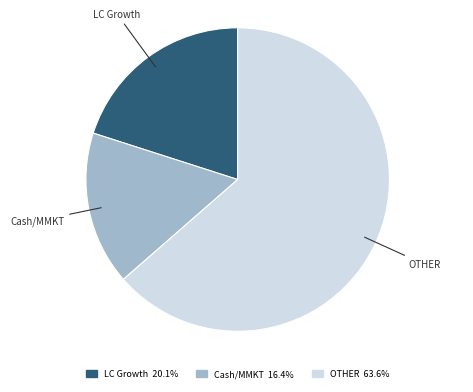

Does any single category account for the majority?

Yes